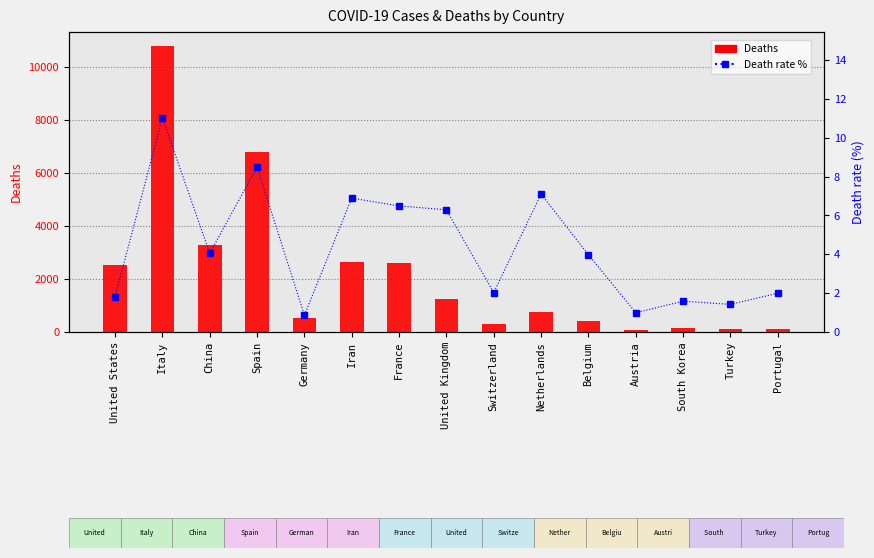

What position from the left is Austria?

12